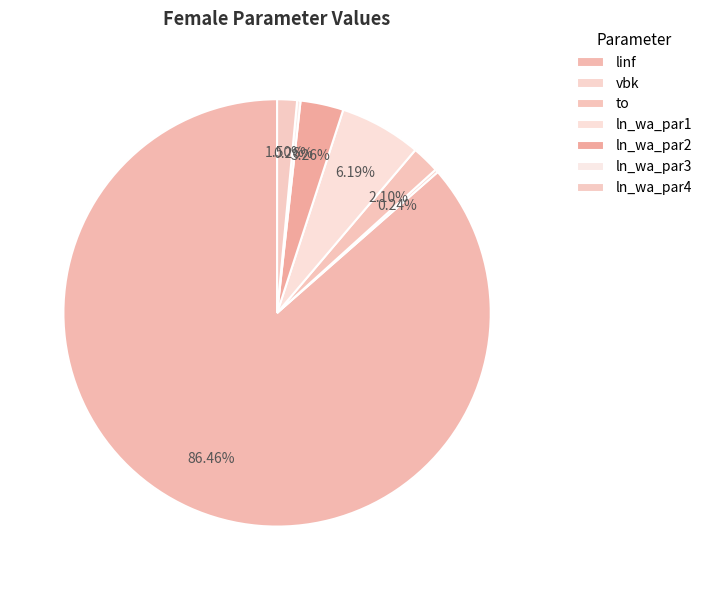

Is it true that ln_wa_par4 is 11% of the pie?

False